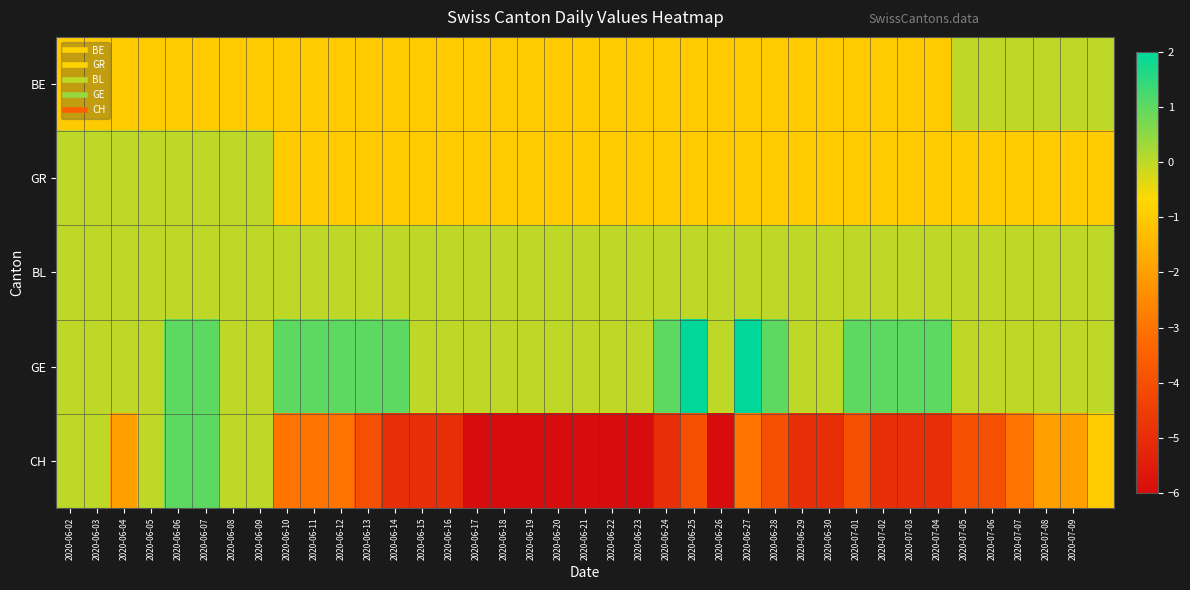

What is the maximum value shown in the chart?

2